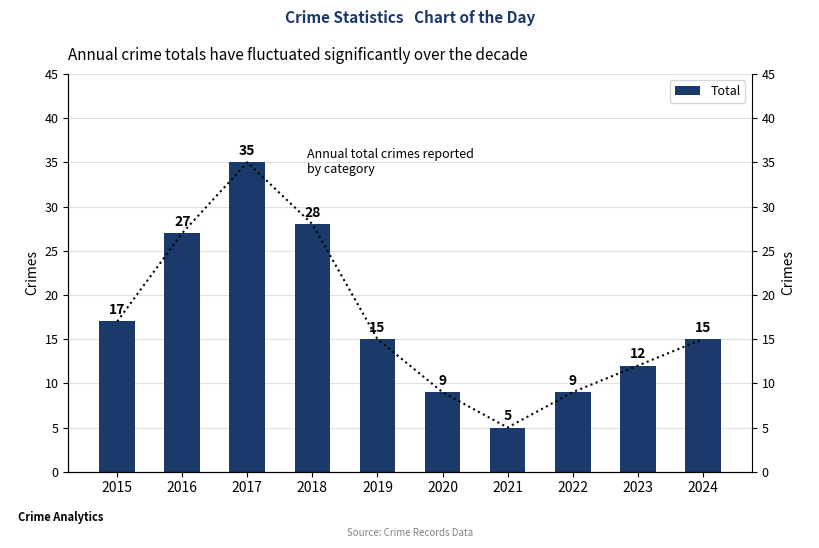

True or false: the data shows 5 at 2021.

True